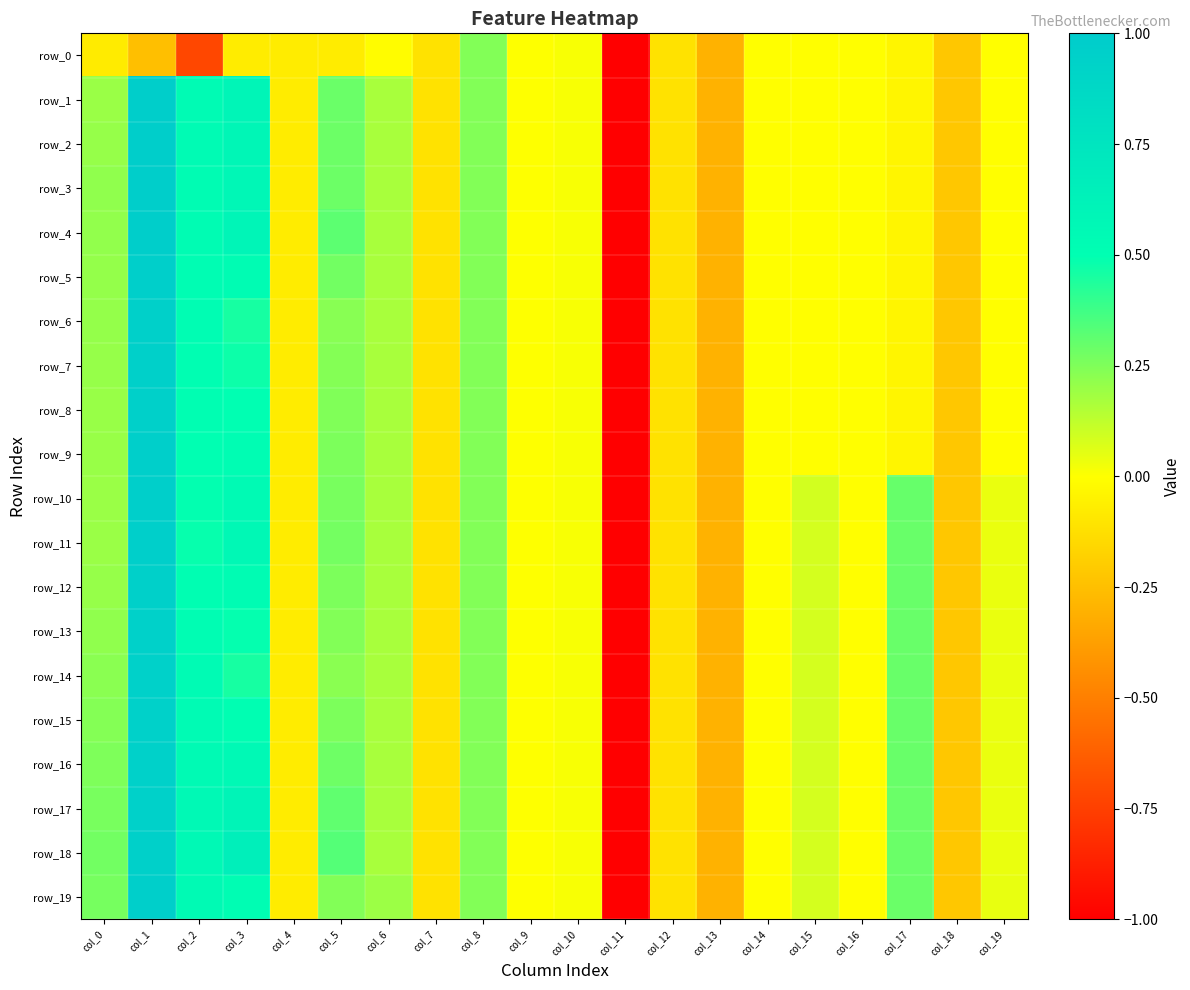

Count the number of categories in the chart.

20